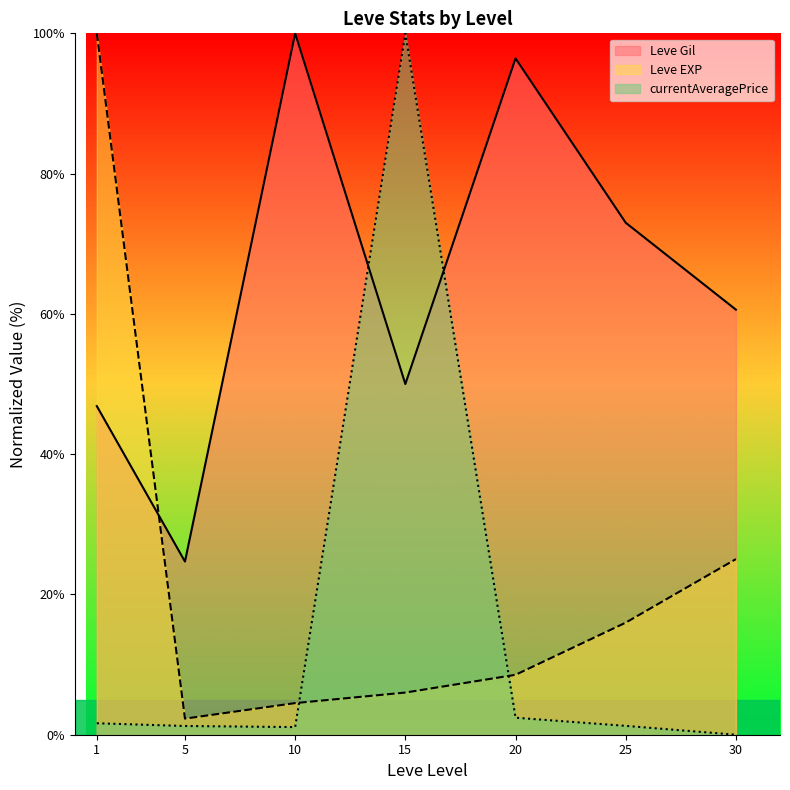

After their last crossing, which series has the higher values: currentAveragePrice (line) or Leve EXP (line)?

Leve EXP (line)